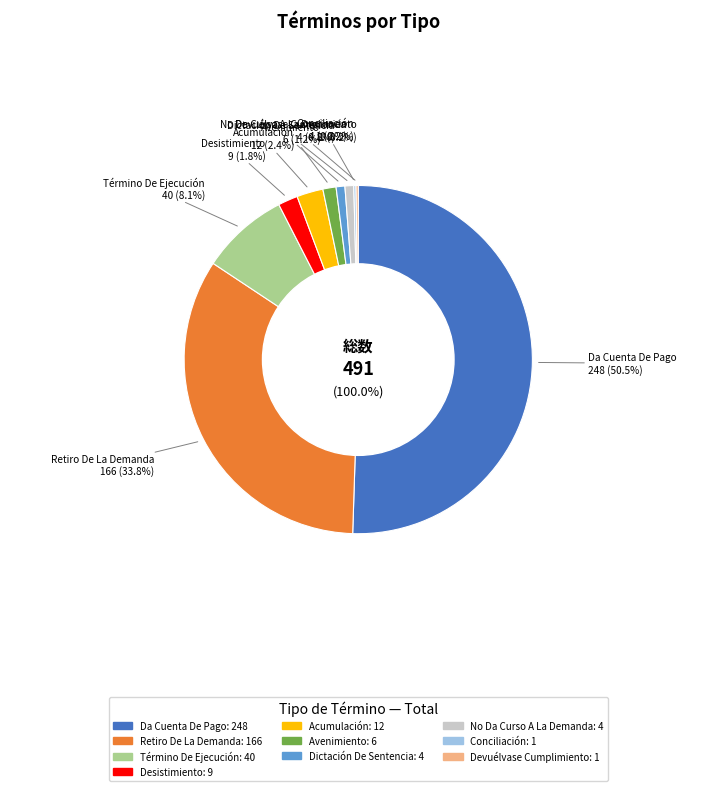

To the nearest percent, what percentage of the pie is Término De Ejecución?

8%